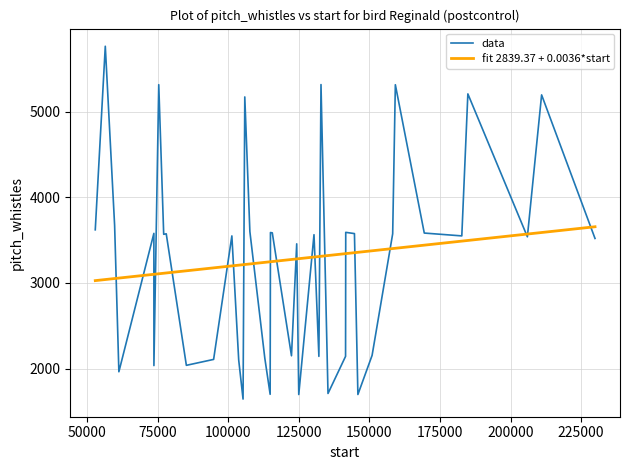

List the series in order of their peak value, lowest first.

fit 2839.37 + 0.0036*start, data